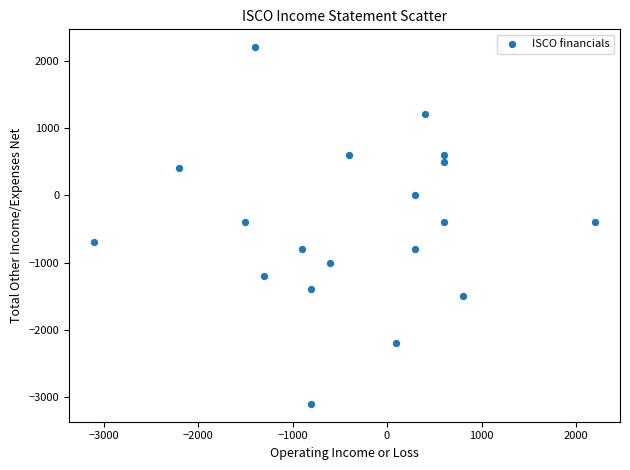

What is the range of X values (max minus min)?

5300